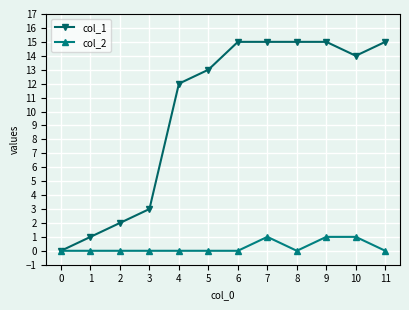

Read the col_1 value at 6, to the nearest 5.

15